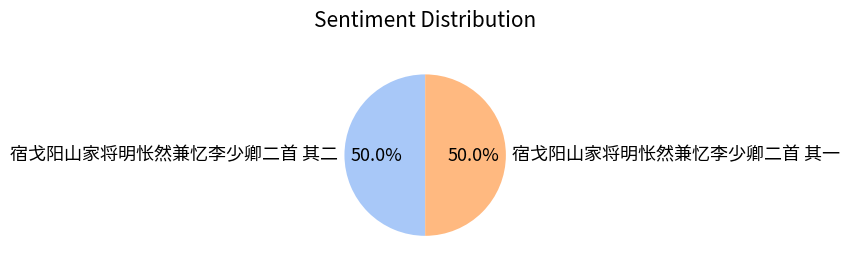

Approximately how many times larger is the value at 宿戈阳山家将明怅然兼忆李少卿二首 其一 compared to 宿戈阳山家将明怅然兼忆李少卿二首 其二?

1.0